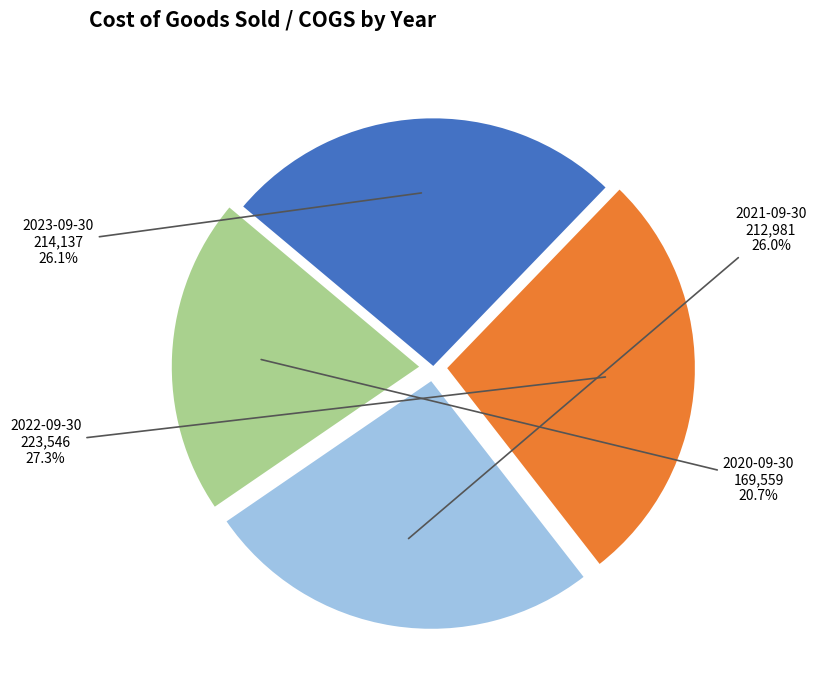

To the nearest percent, what is the difference between the largest and smallest slice percentages?

7%